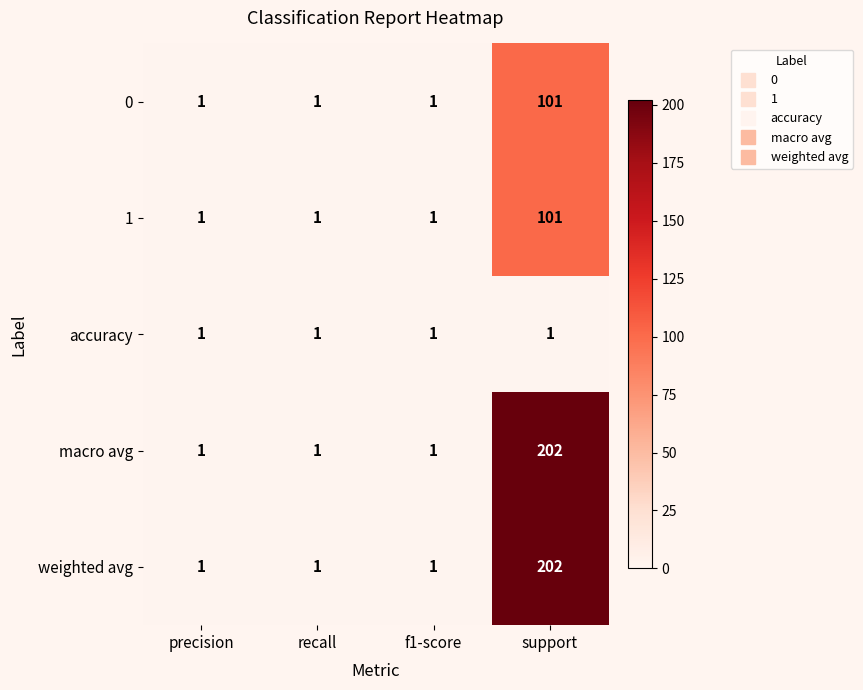

What is the spread (max minus min) of values at support?

201